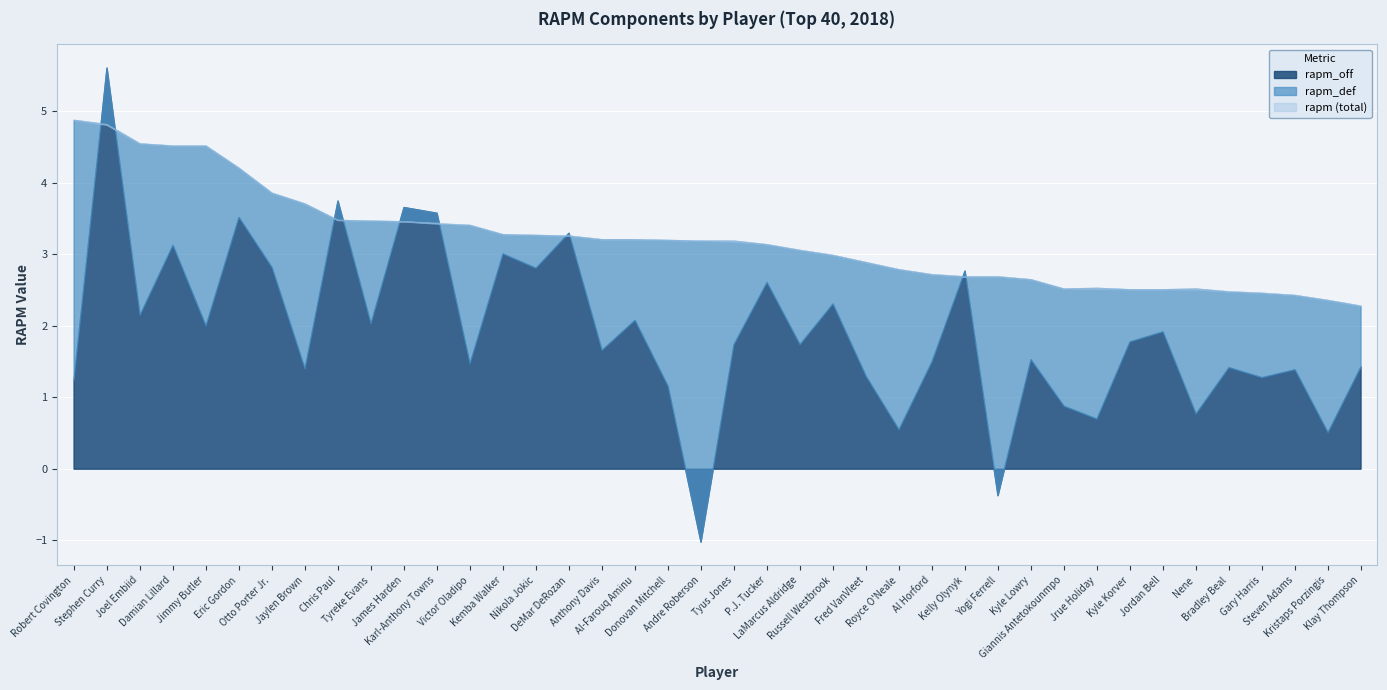

After their last crossing, which series has the higher values: rapm_def or rapm?

rapm